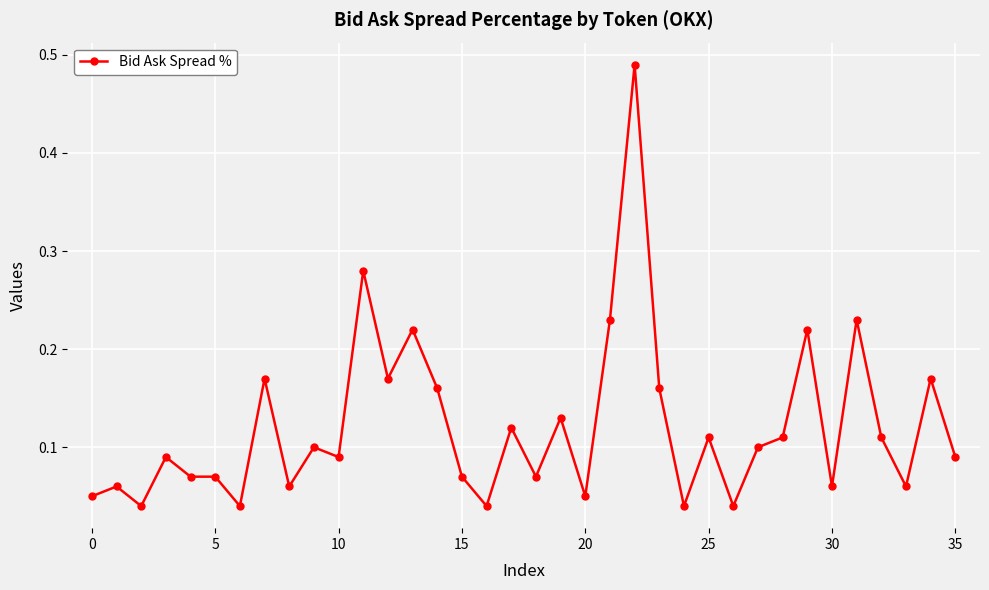

What is the sum of all values?

4.4